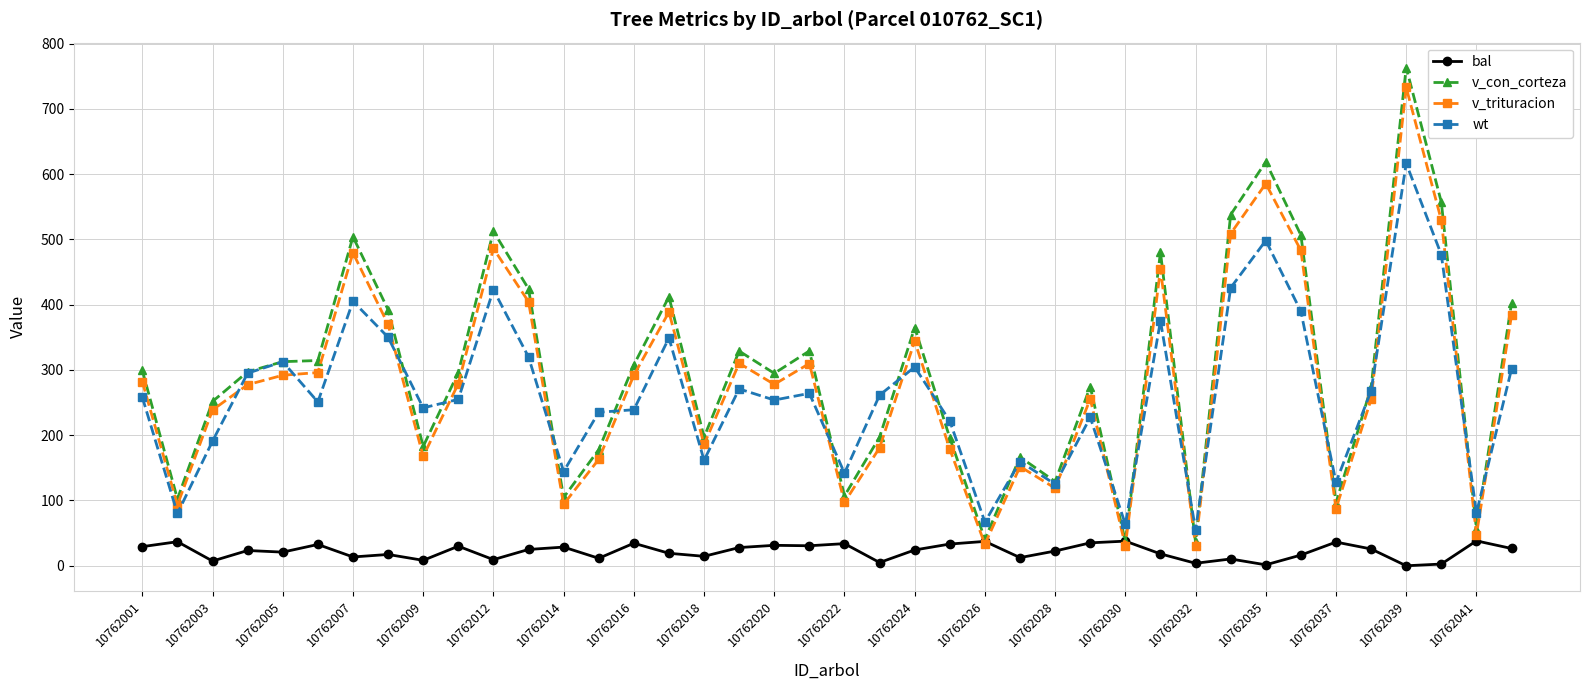

True or false: bal has more than 2 interior local peaks.

True